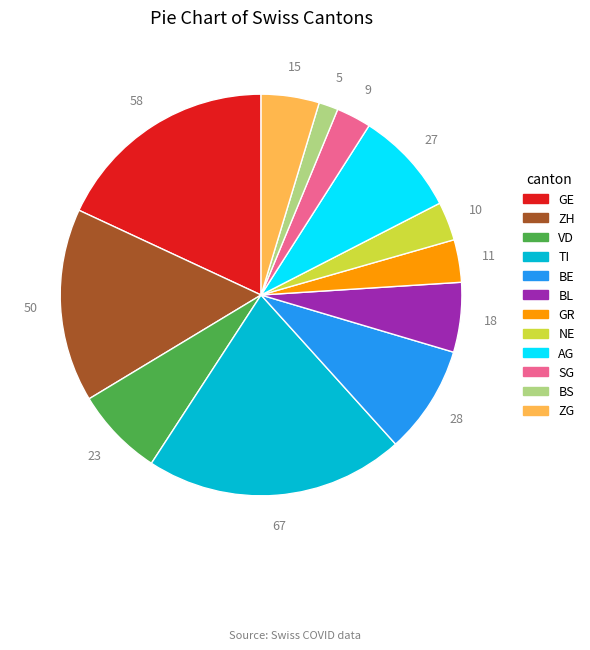

Does any single category account for the majority?

No